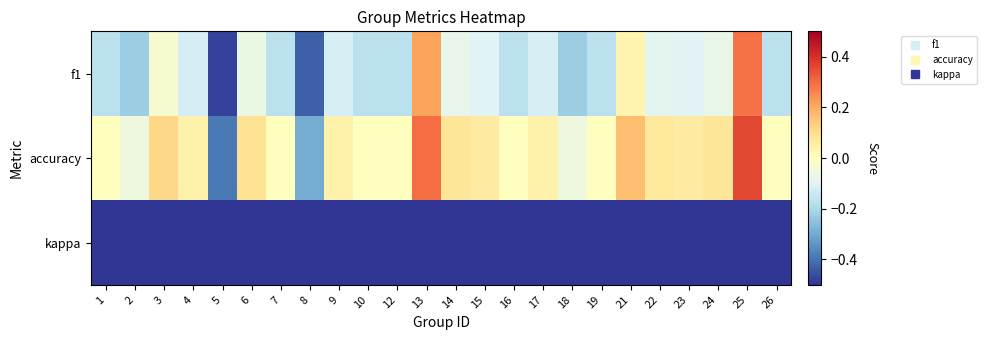

Between 16 and 6, which is larger?

6